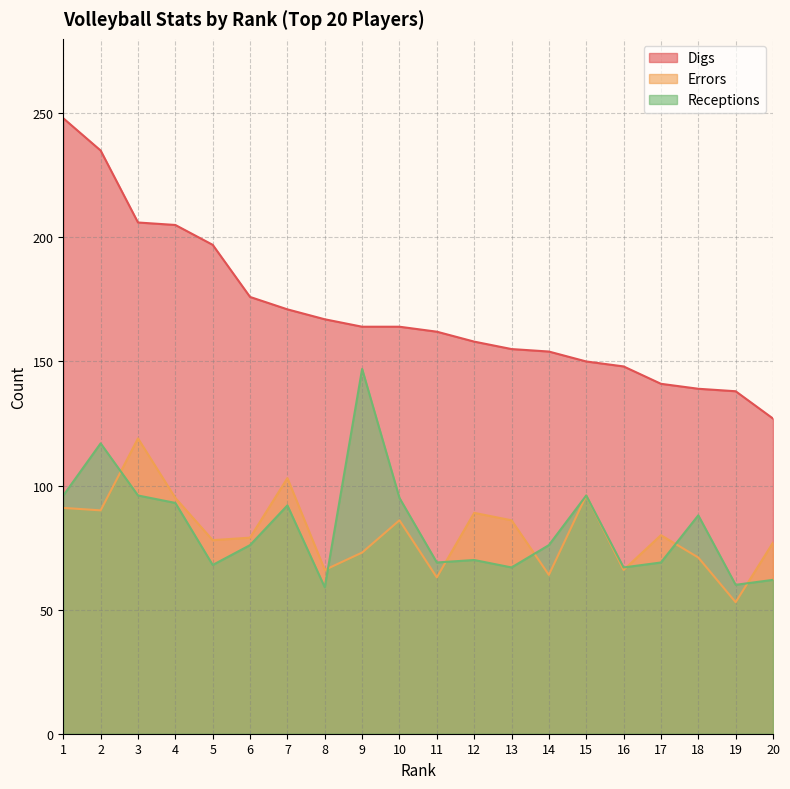

Does the chart have visible grid lines?

Yes